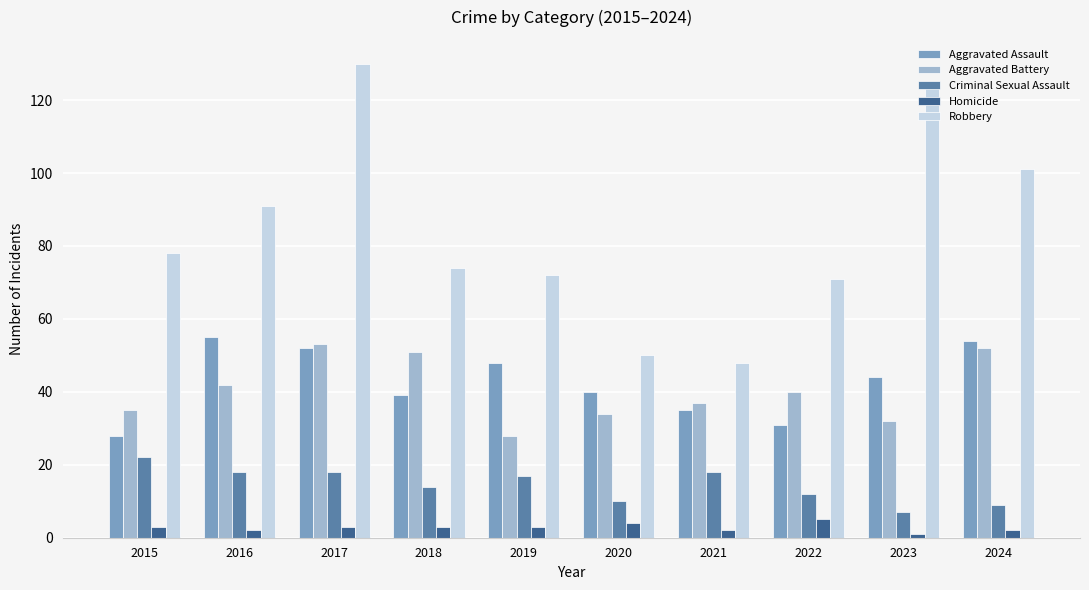

Does the chart contain stacked bars?

No